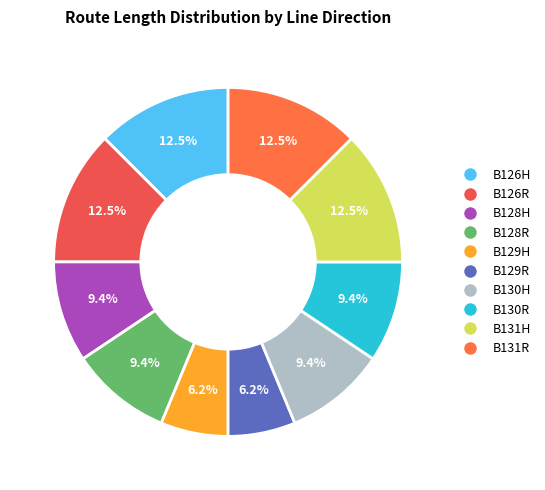

True or false: B130R accounts for 15% of the total.

False